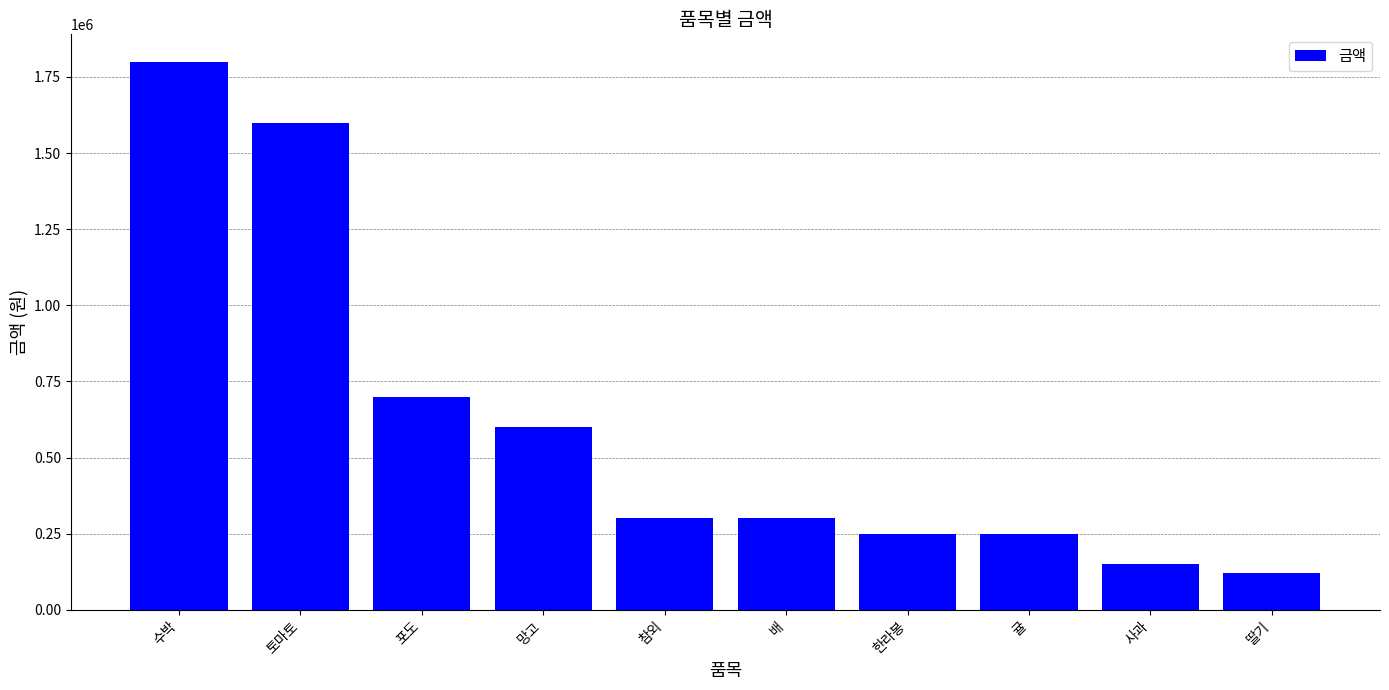

What is the change in value from 한라봉 to 사과?

-100000